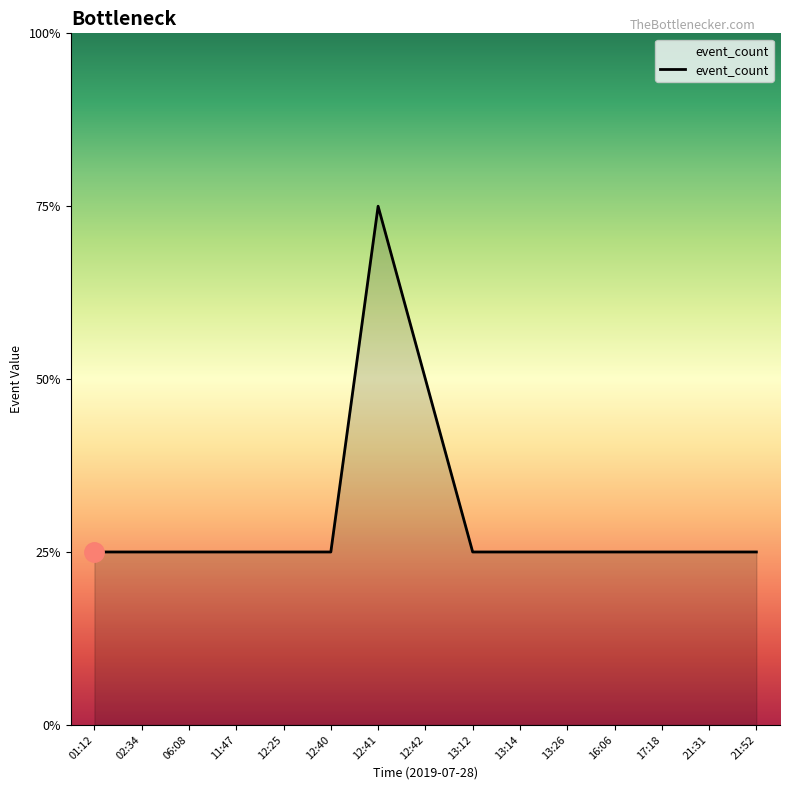

Between 13:14 and 17:18, which is larger?

13:14